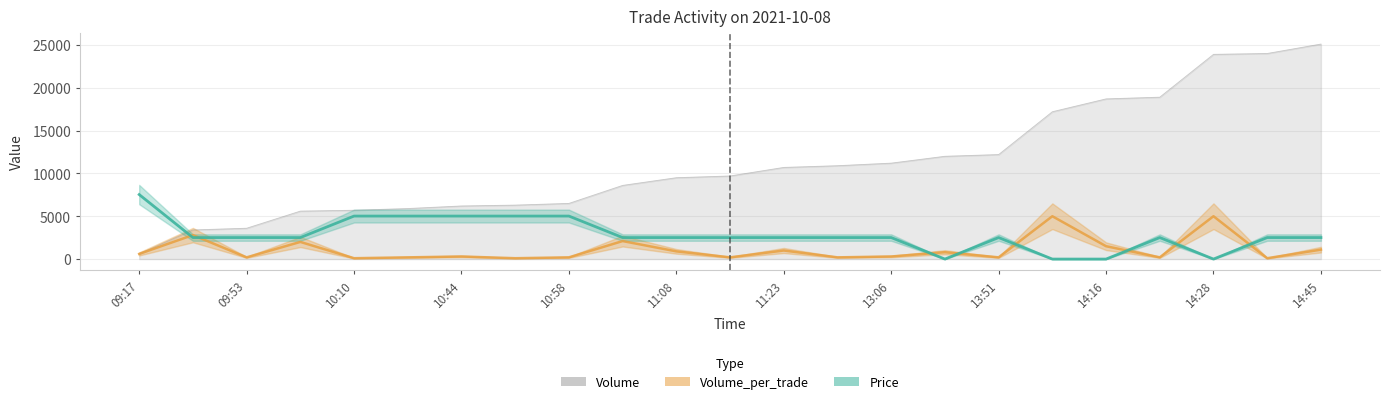

Reading right to left, list all the values displayed in this chart.

Volume: 25100.0	24000.0	23900.0	18900.0	18700.0	17200.0	12200.0	12000.0	11200.0	10900.0	10700.0	9700.0	9500.0	8600.0	6500.0	6300.0	6200.0	5900.0	5700.0	5600.0	3600.0	3400.0	600.0
Volume_per_trade: 1100.0	100.0	5000.0	200.0	1500.0	5000.0	200.0	800.0	300.0	200.0	1000.0	200.0	900.0	2100.0	200.0	100.0	300.0	200.0	100.0	2000.0	200.0	2800.0	600.0
Price: 2510.0	2510.0	0.0	2510.0	0.0	0.0	2510.0	0.0	2510.0	2510.0	2510.0	2510.0	2510.0	2510.0	5020.0	5020.0	5020.0	5020.0	5020.0	2510.0	2510.0	2510.0	7530.0